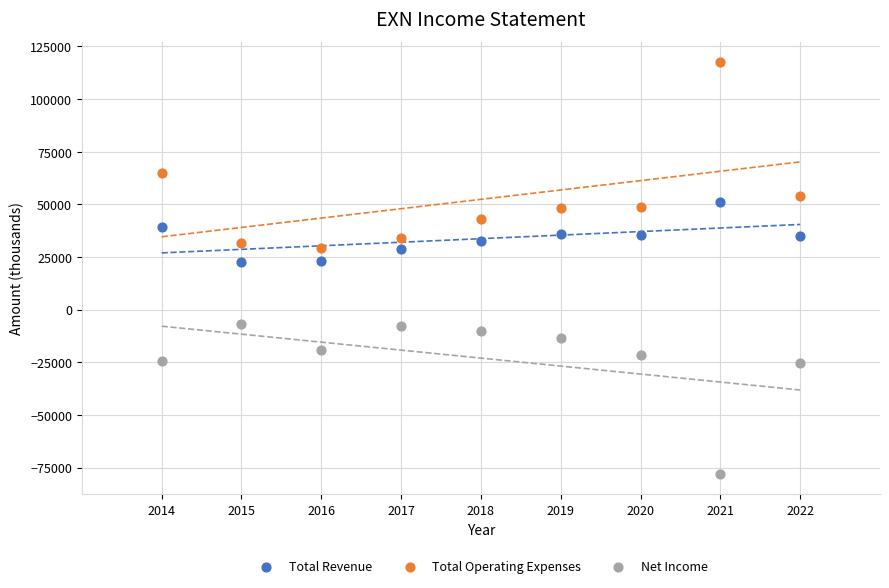

What are all the series names shown in the legend?

Total Revenue, Total Operating Expenses, Net Income